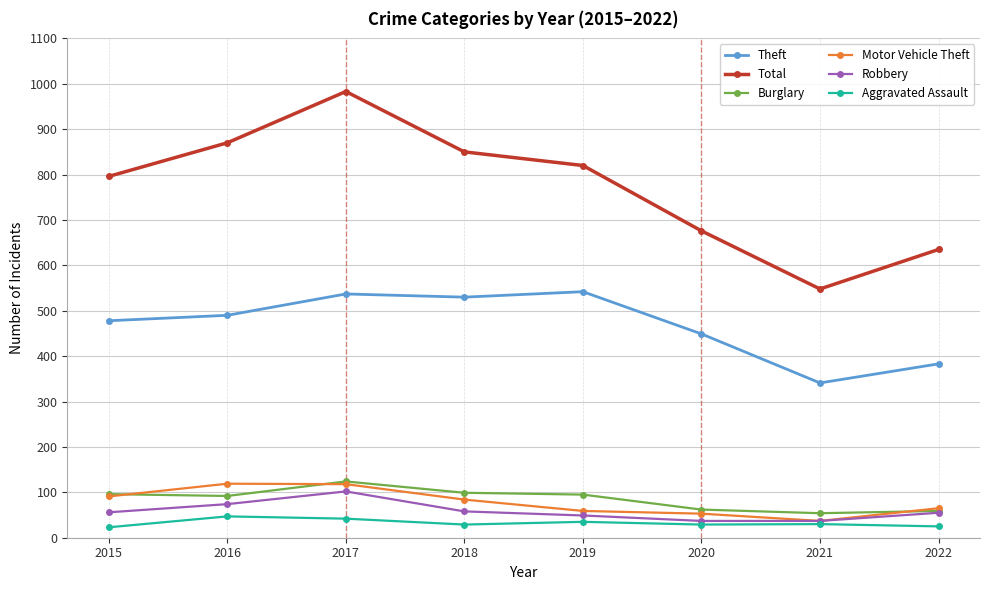

What value does the Burglary series have at 2015, to the nearest 10?

100